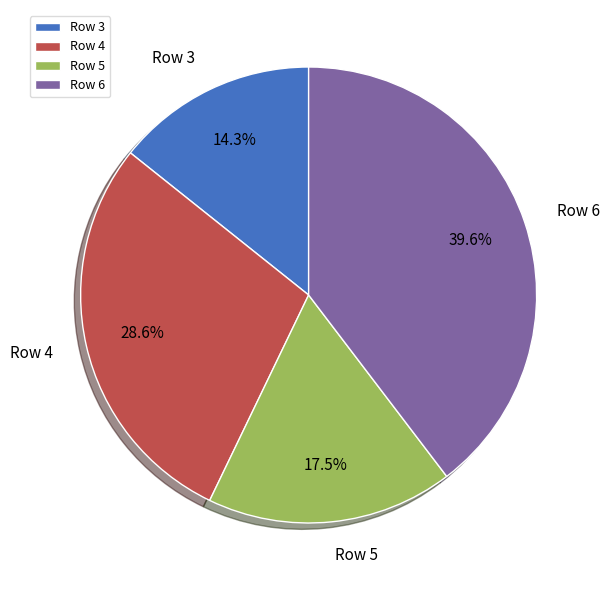

What is the largest slice in the pie chart?

Row 6